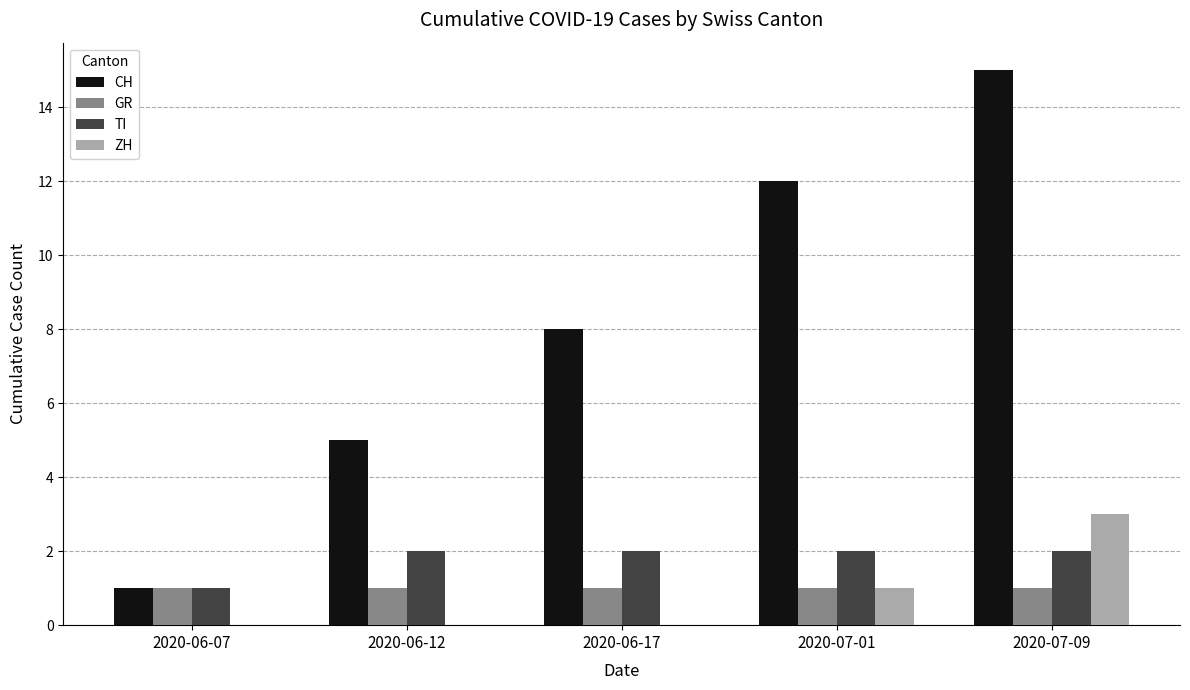

Count the number of categories in the chart.

5